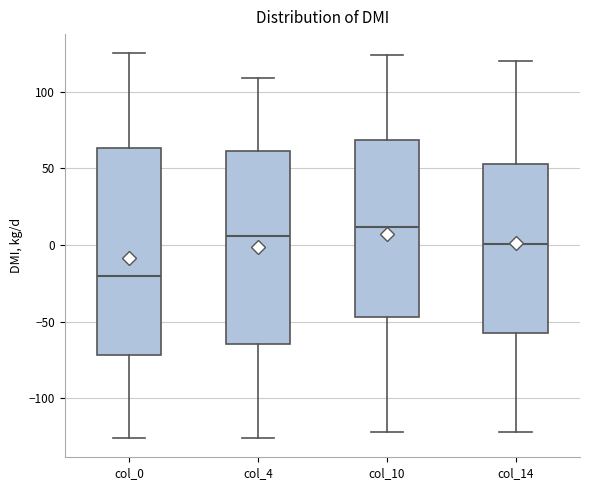

Where does the upper whisker of the box for col_4 end on the y-axis? The values are not printed on the chart, so give them approximately, as read against the axis.

110